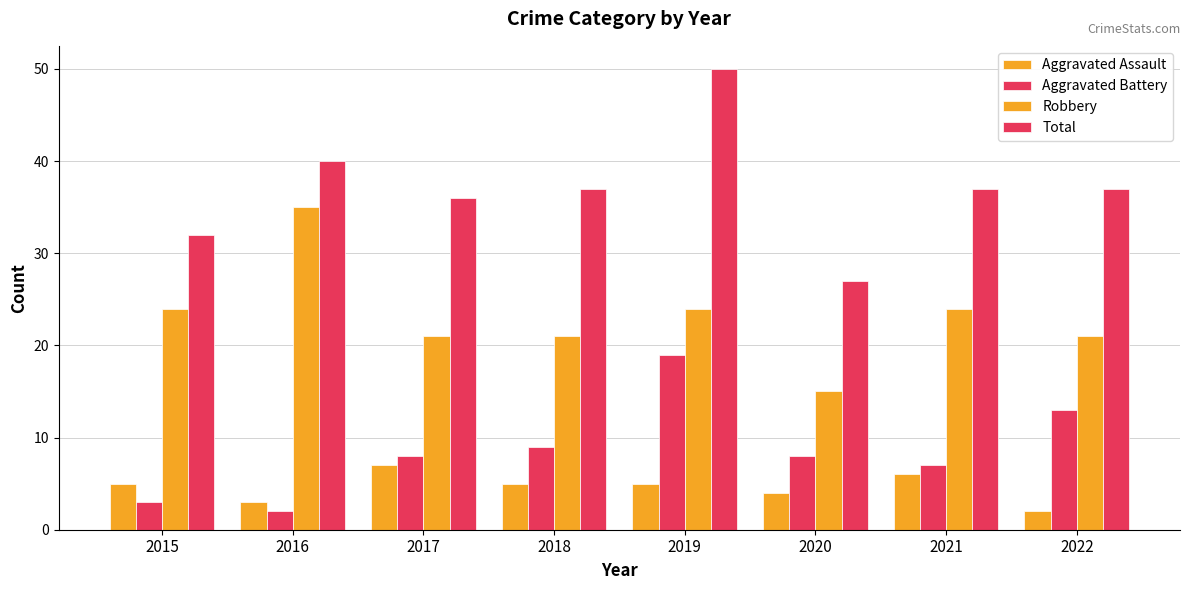

What is the difference between the highest and lowest values at 2019?

45